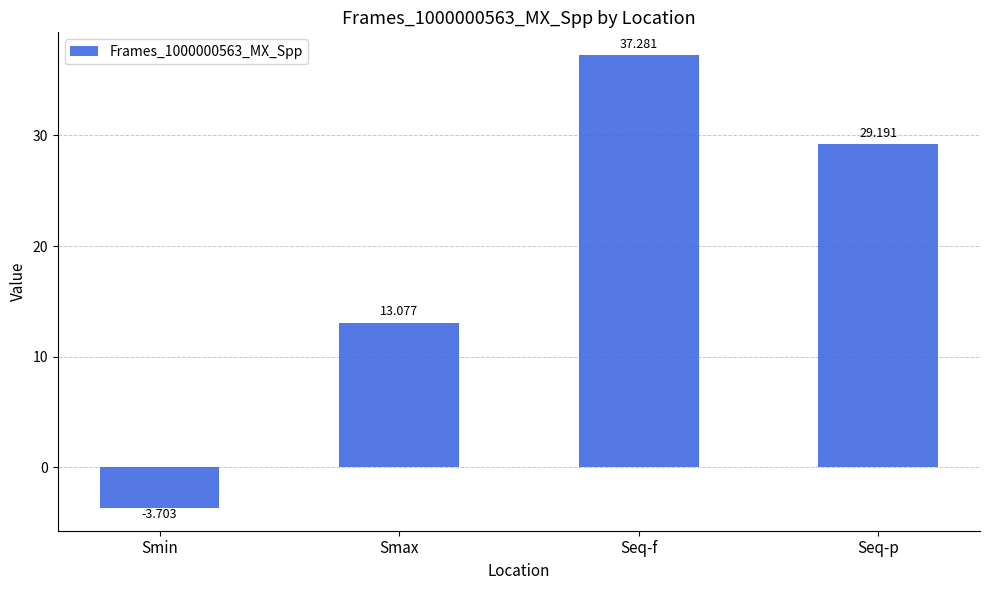

Between Smax and Seq-p, which is larger?

Seq-p